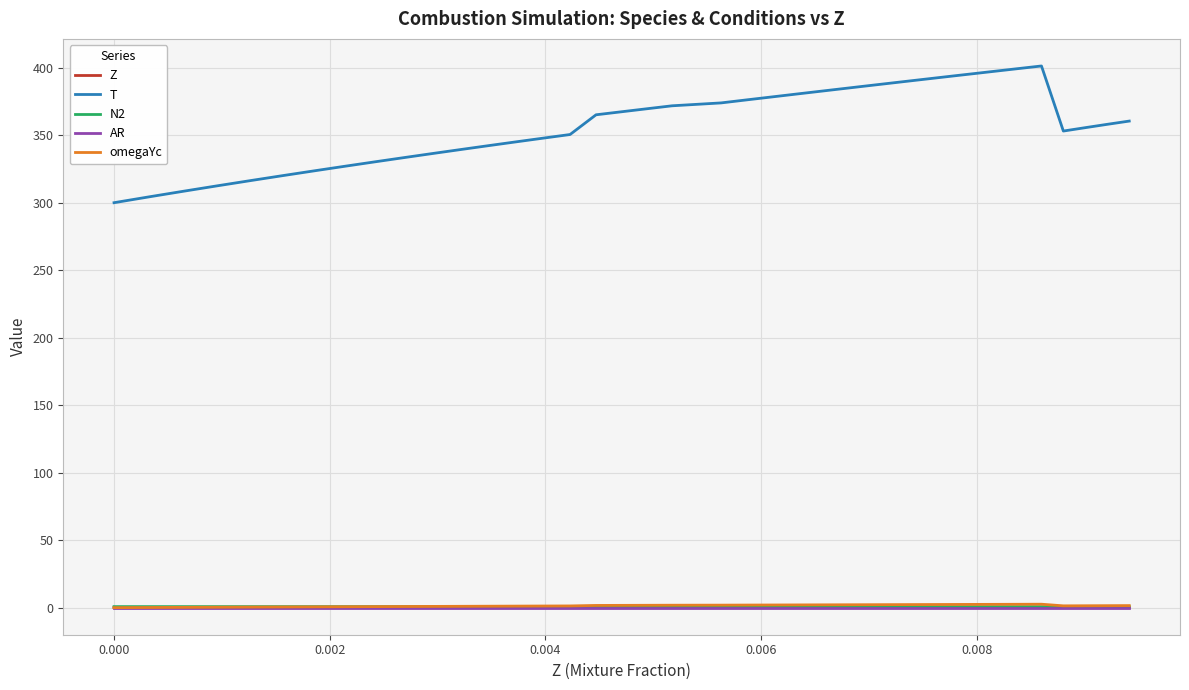

Which series has the largest total across all categories?

T